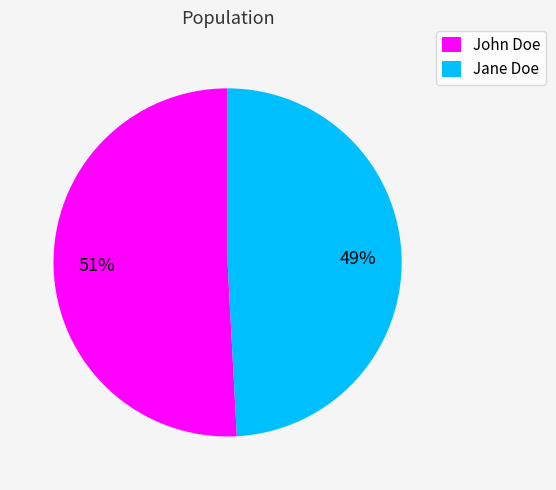

To the nearest percent, what percentage of the pie is John Doe?

51%